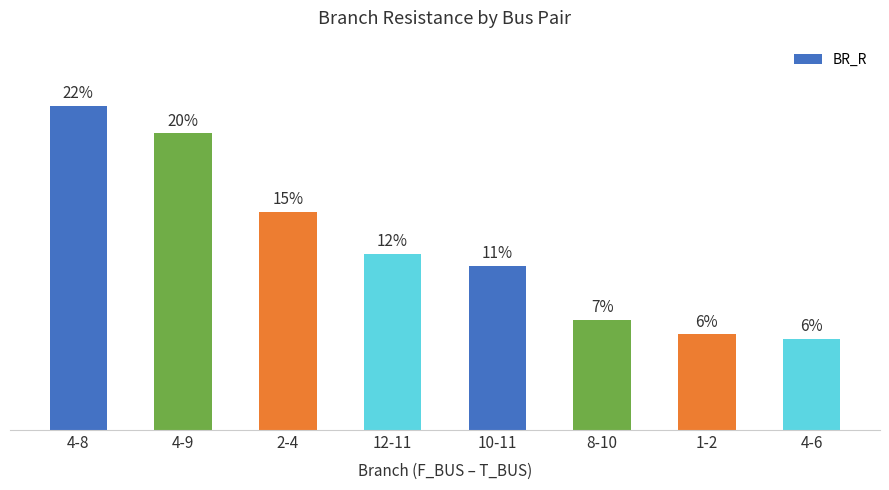

What value does the data have at 8-10?

2.3